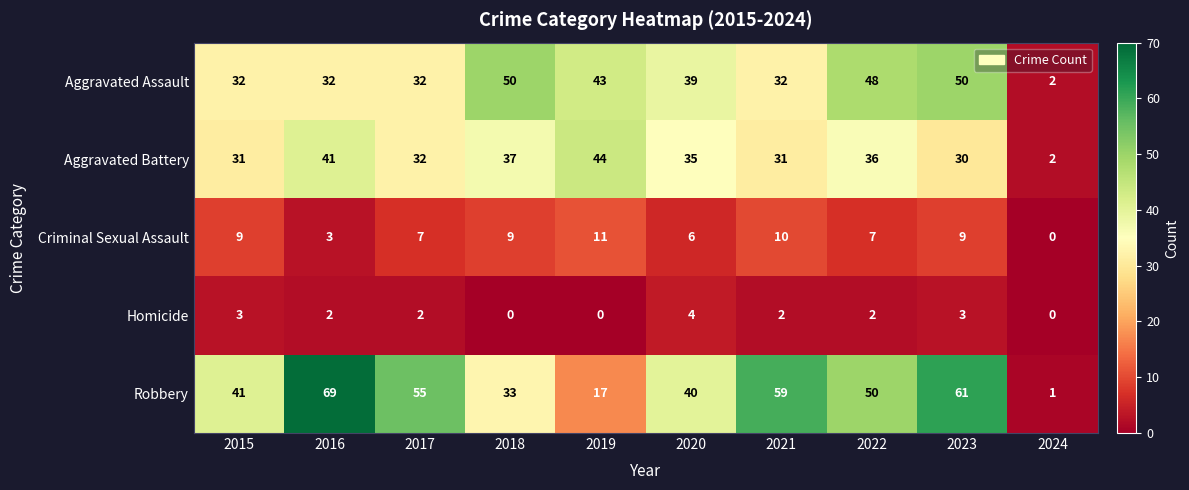

Which category has the highest value in the Homicide series?

2020